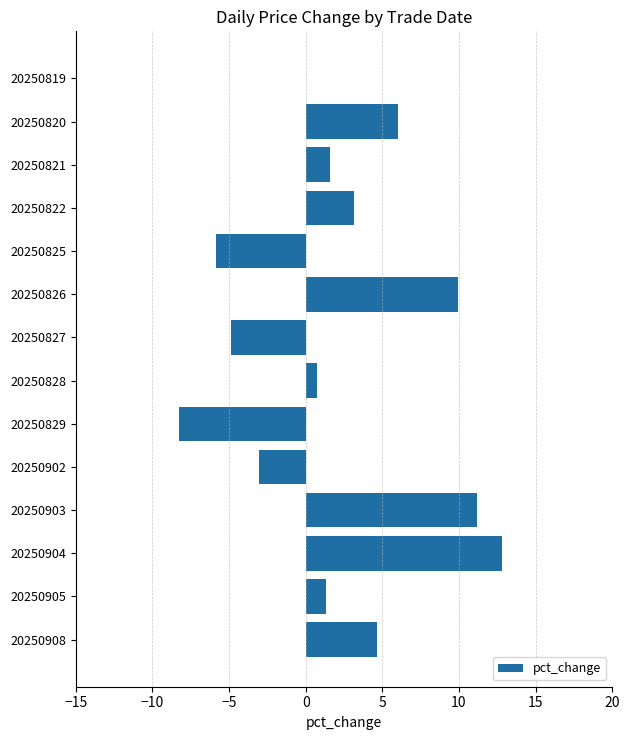

The chart shows a value of -11.7 at 20250819. True or false?

False